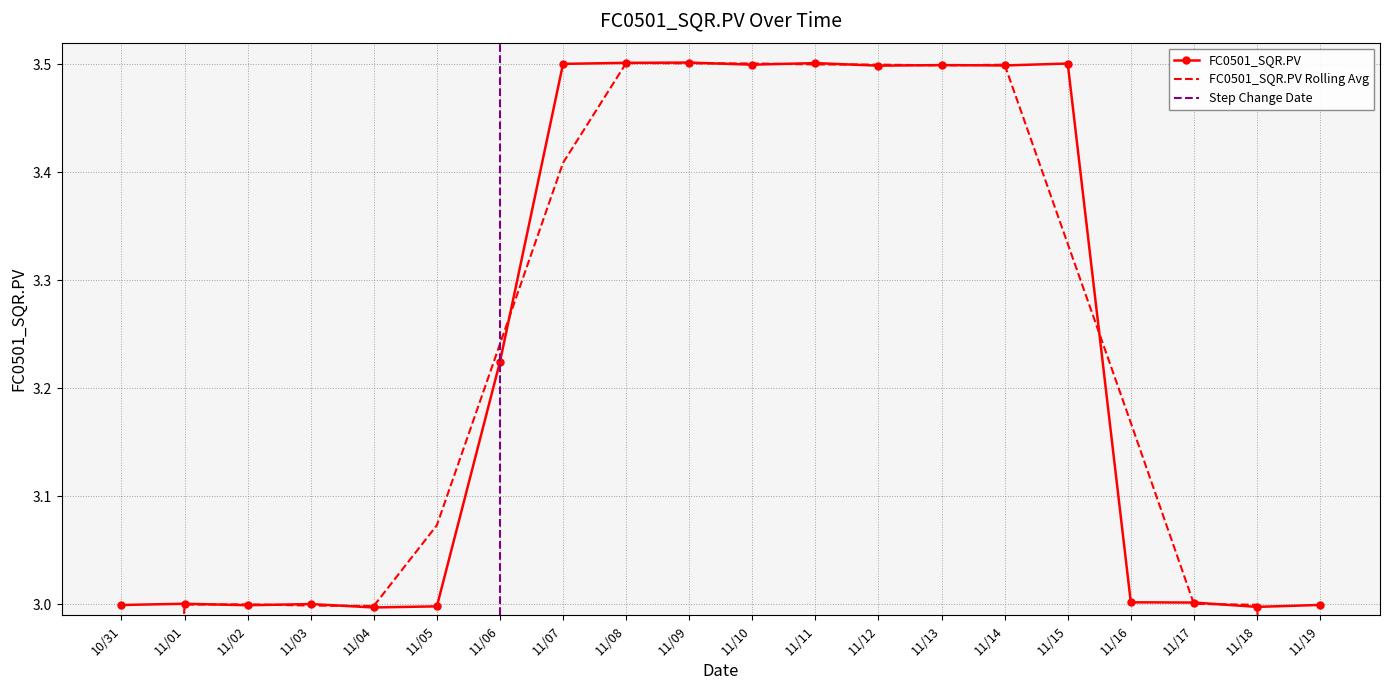

The chart shows a value of 2.2 at 11/11. True or false?

False